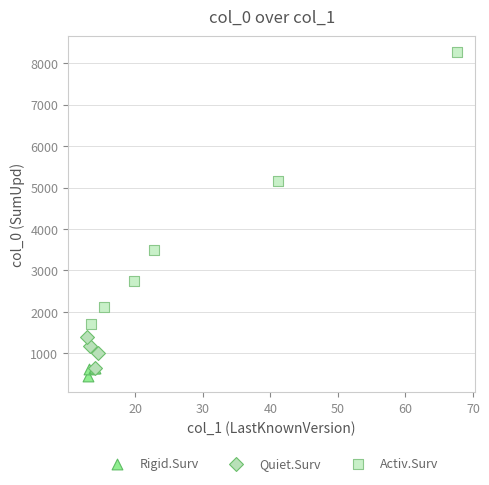

What are all the series names shown in the legend?

Rigid.Surv, Quiet.Surv, Activ.Surv